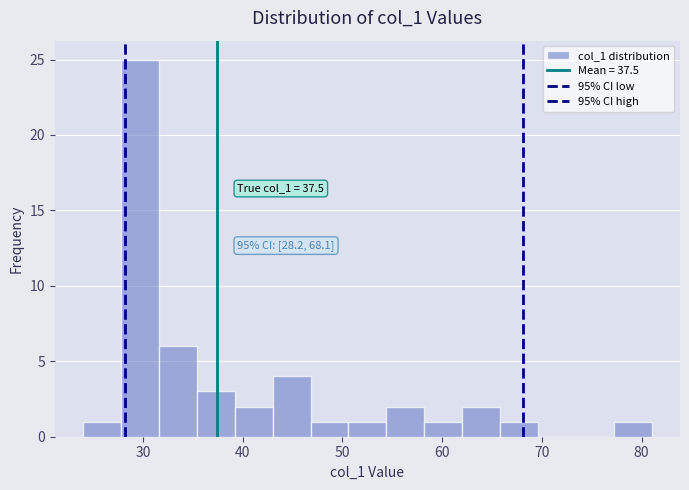

Read against the x-axis, roughly where is the centre of the tallest bar?

30